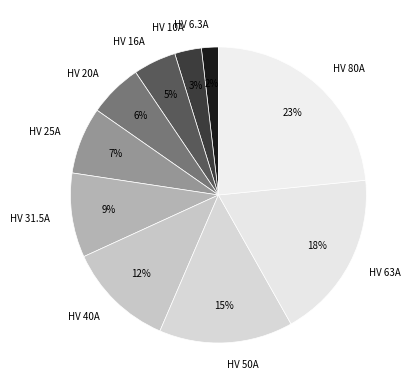

The HV 31.5A slice represents 9% of the pie. True or false?

True